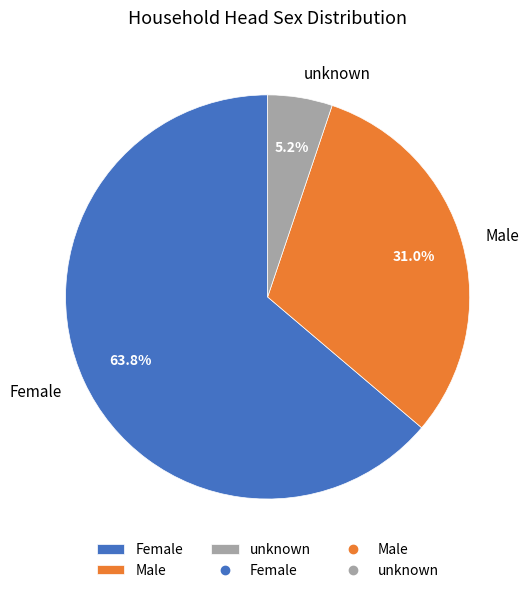

Rank the categories by value from highest to lowest.

Female, Male, unknown